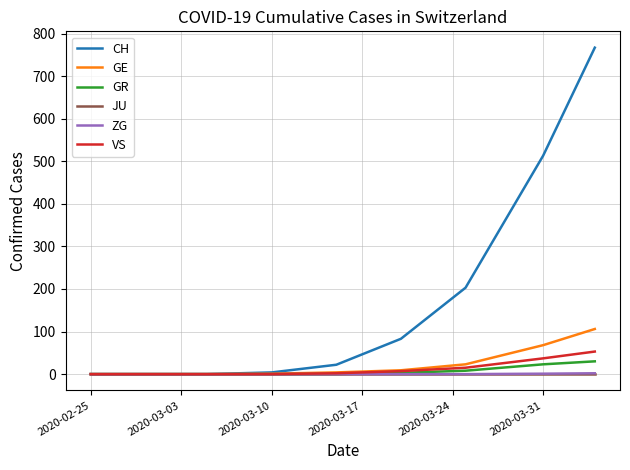

Which series has the largest range (max minus min)?

CH